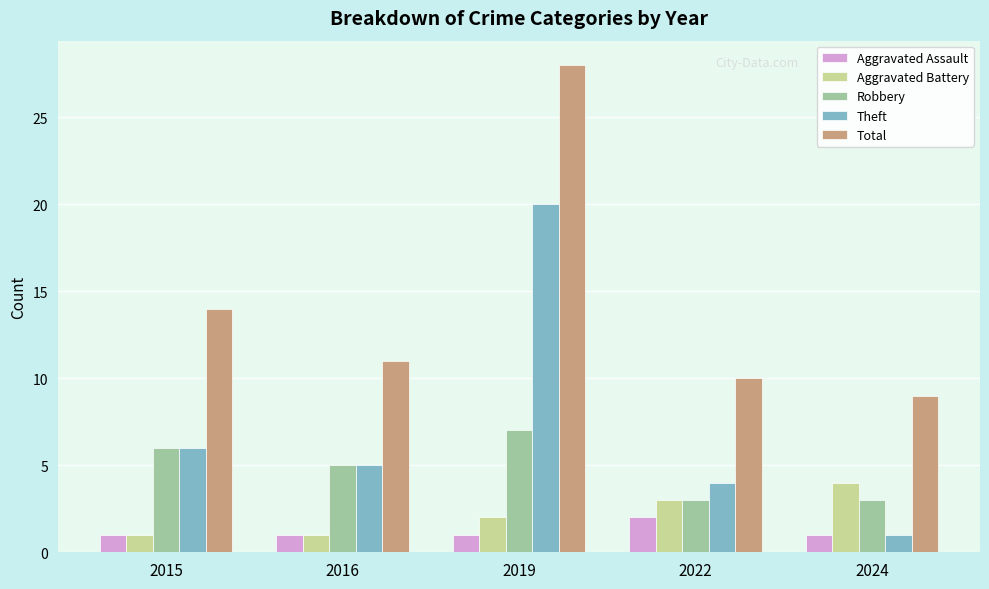

How many categories are shown in the chart?

5